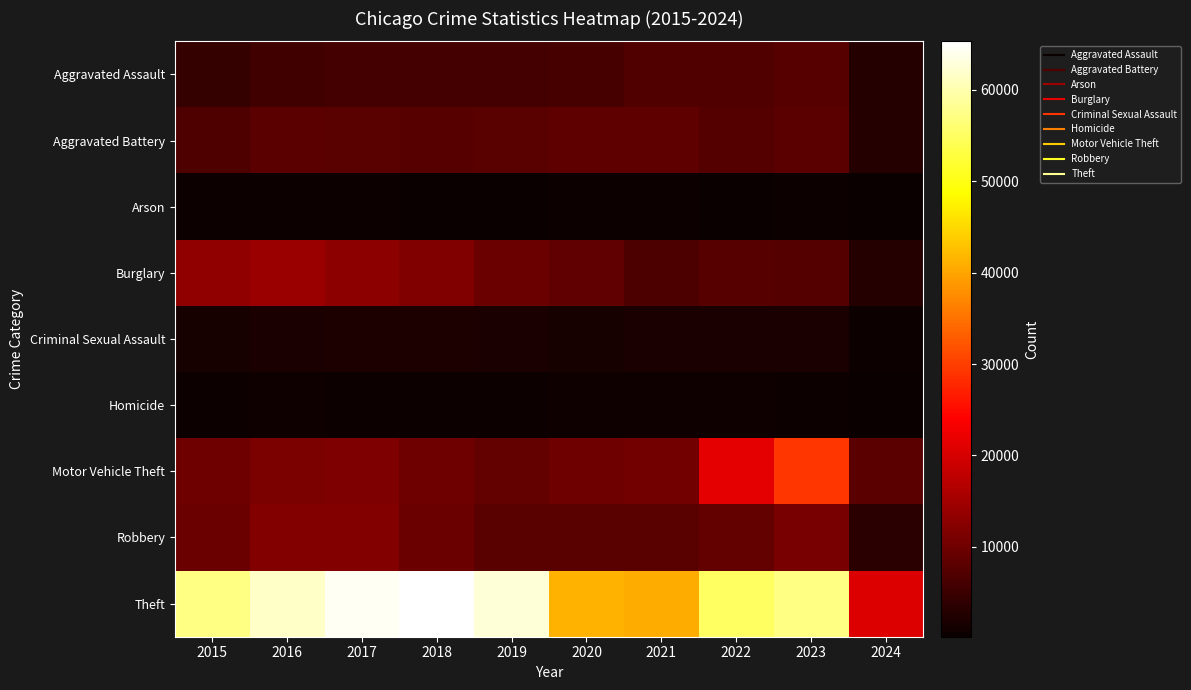

Count the number of data series in this chart.

9